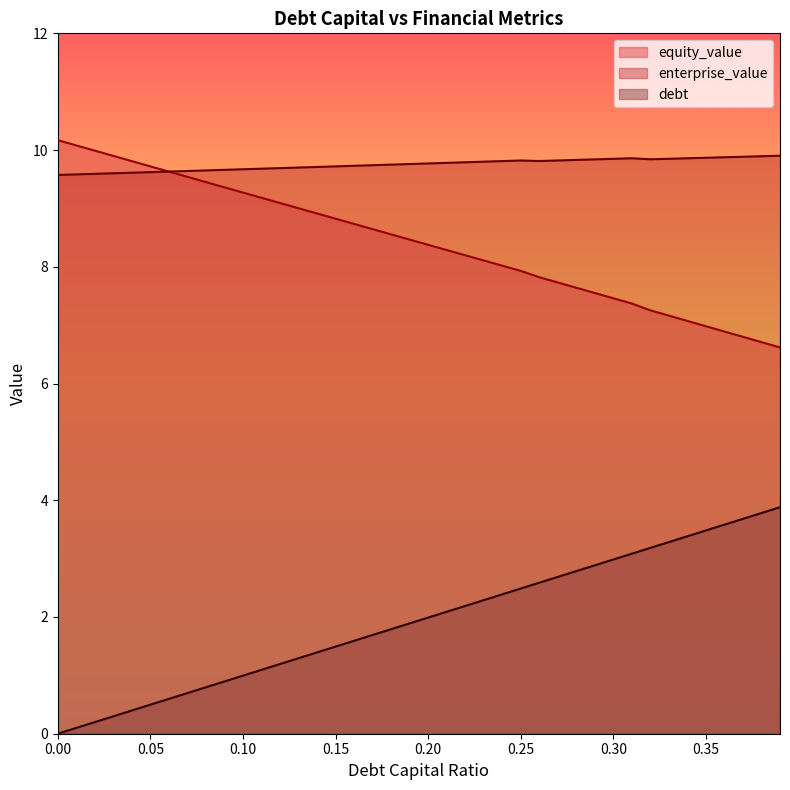

What position from the left is 0.22?

23